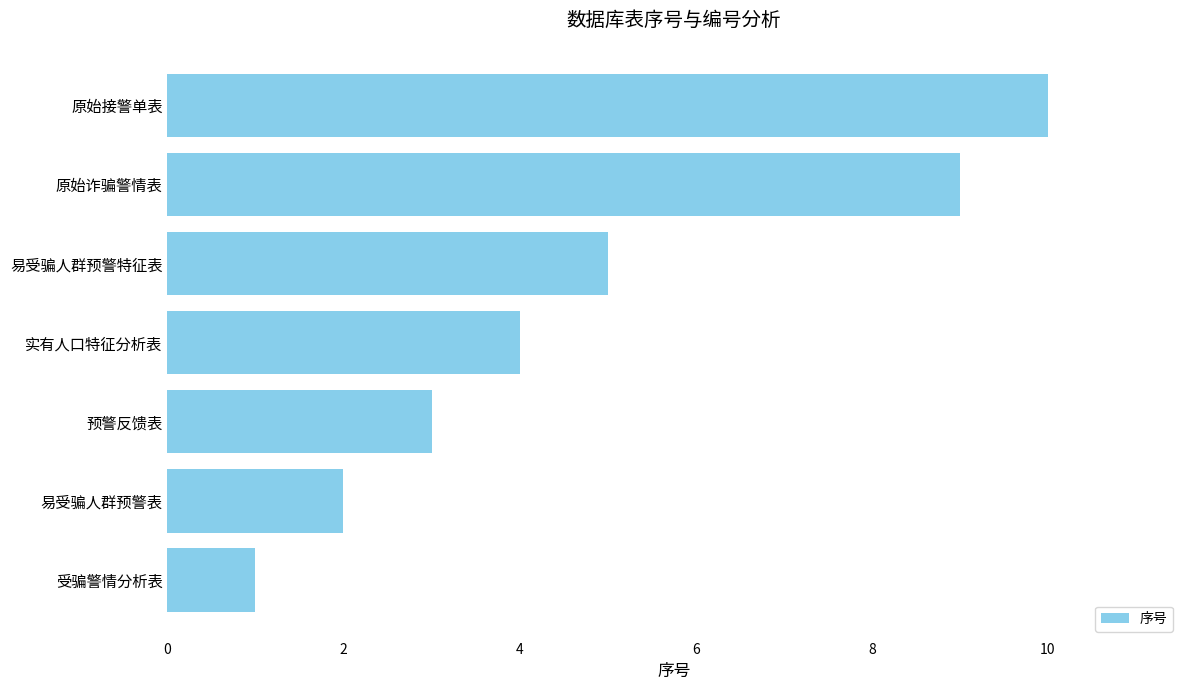

Which category has the highest value across all series?

原始接警单表